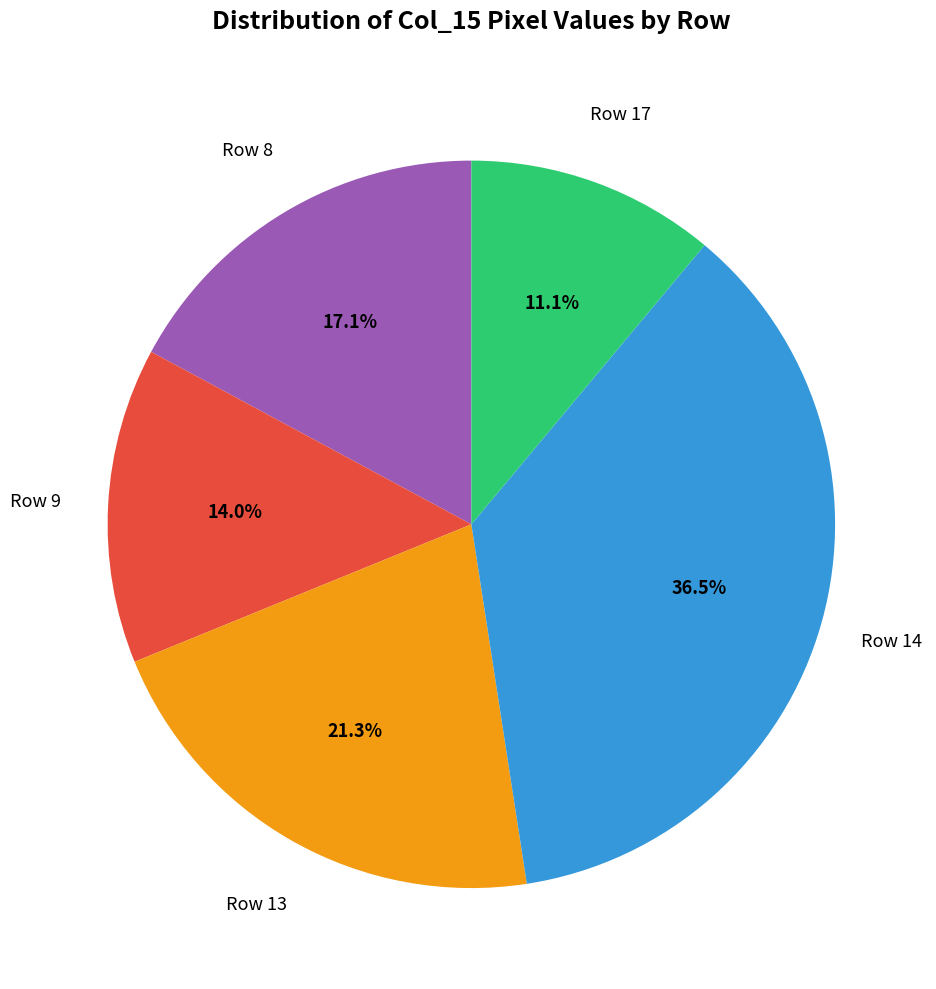

Is there a majority slice in this chart?

No